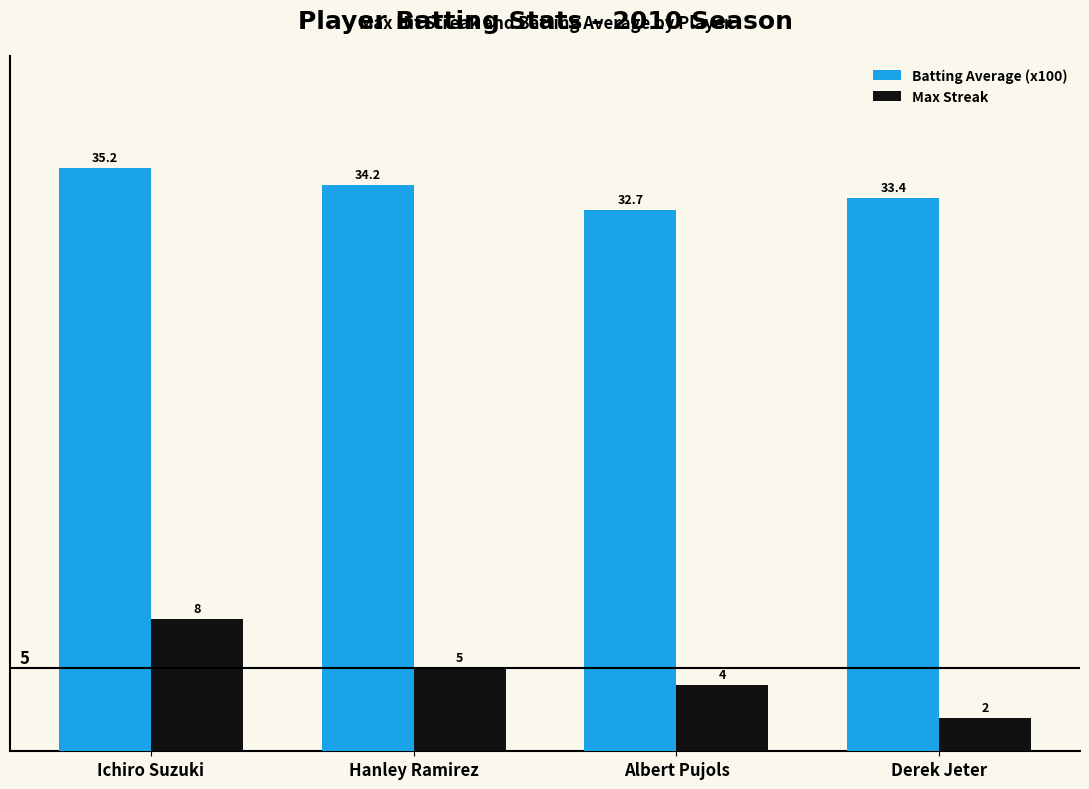

What is the difference between the Max Streak values at Derek Jeter and Albert Pujols?

2.0